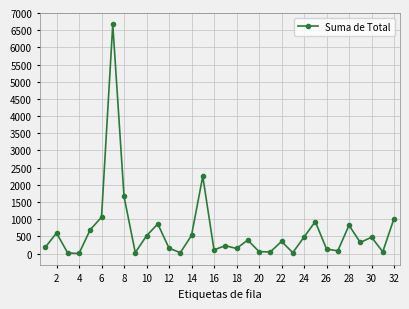

What is the value of the 32nd point from the left?

1021